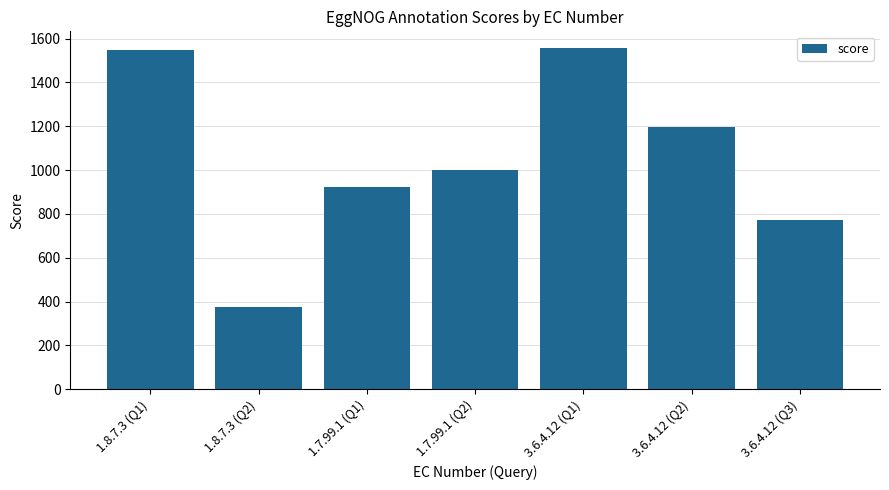

The chart shows a value of 1786 at 3.6.4.12 (Q2). True or false?

False